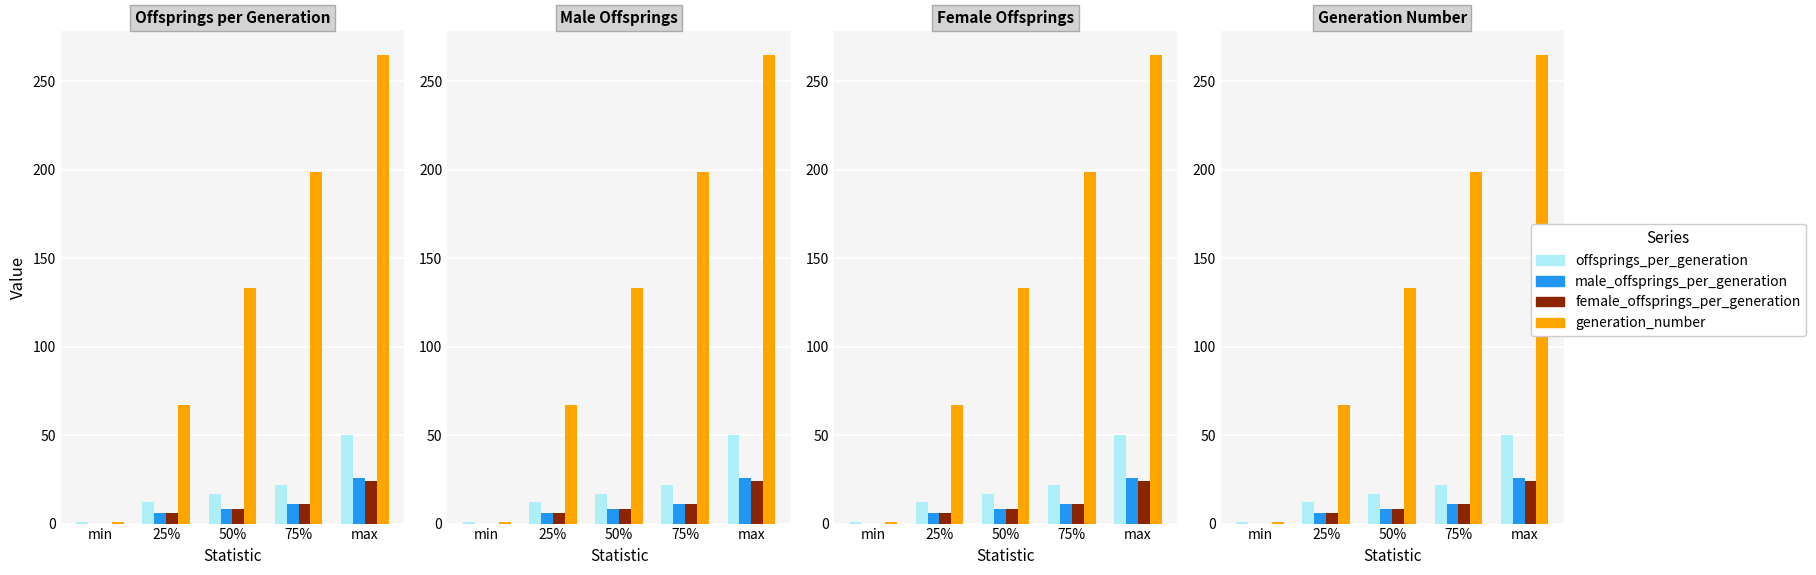

Reading left to right, transcribe all the data shown in this chart.

offsprings_per_generation: 1	12	17	22	50
male_offsprings_per_generation: 0	6	8	11	26
female_offsprings_per_generation: 0	6	8	11	24
generation_number: 1	67	133	199	265